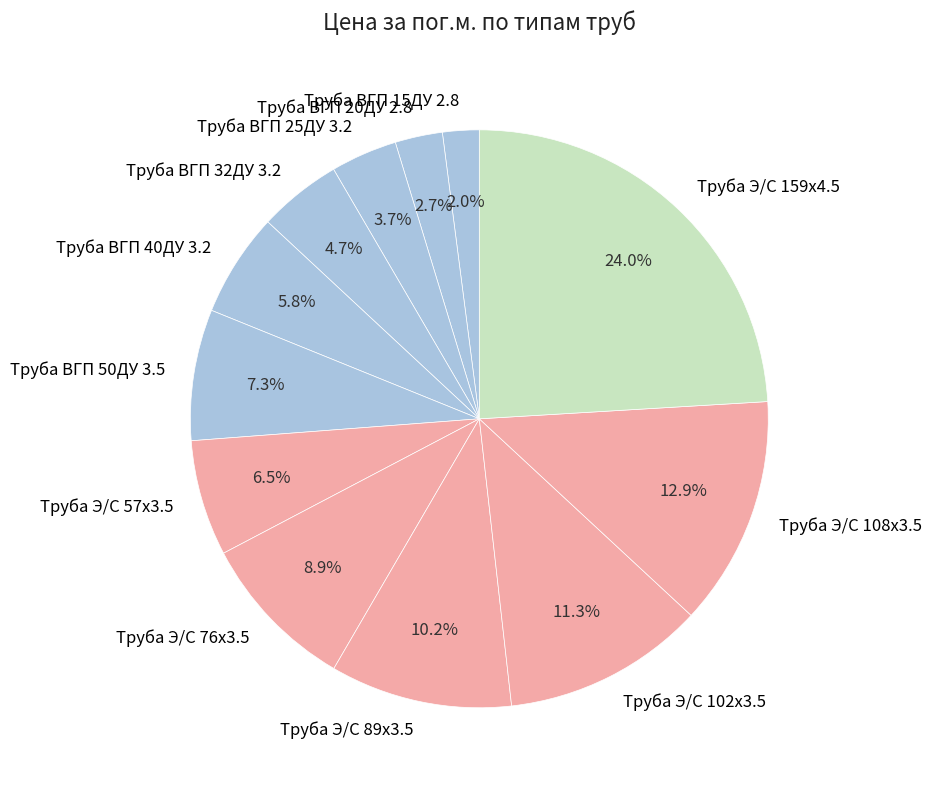

The Труба Э/С 108x3.5 slice represents 13% of the pie. True or false?

True